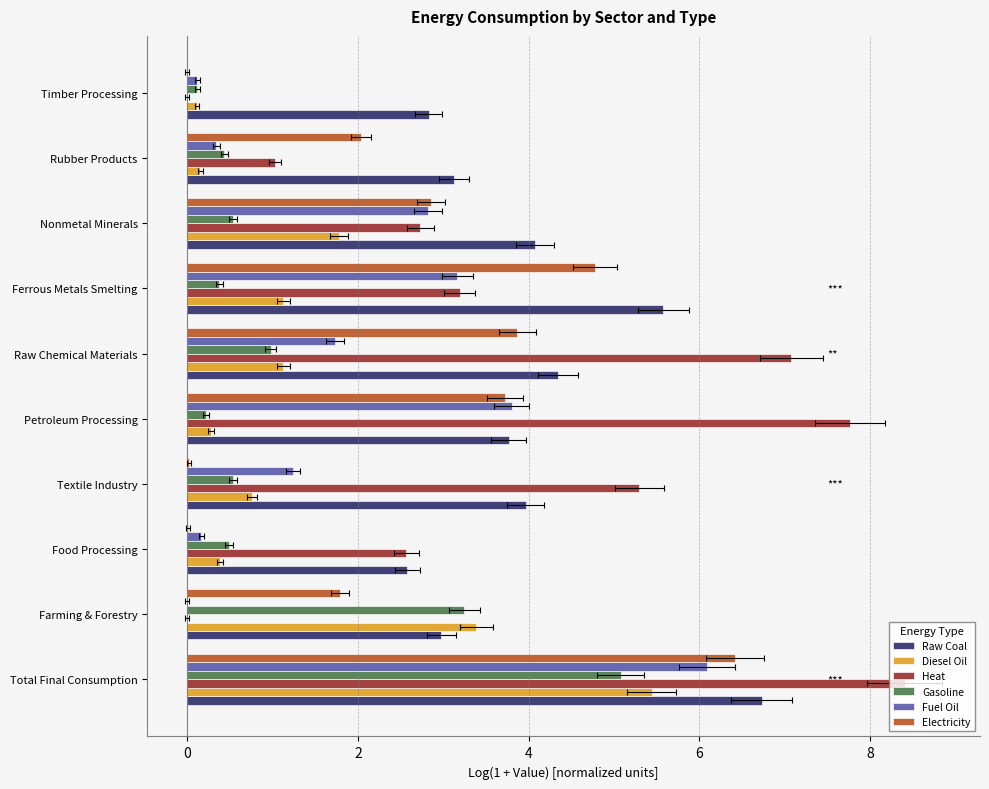

Is the value of Gasoline at Petroleum Processing greater than the value of Fuel Oil at Ferrous Metals Smelting?

No